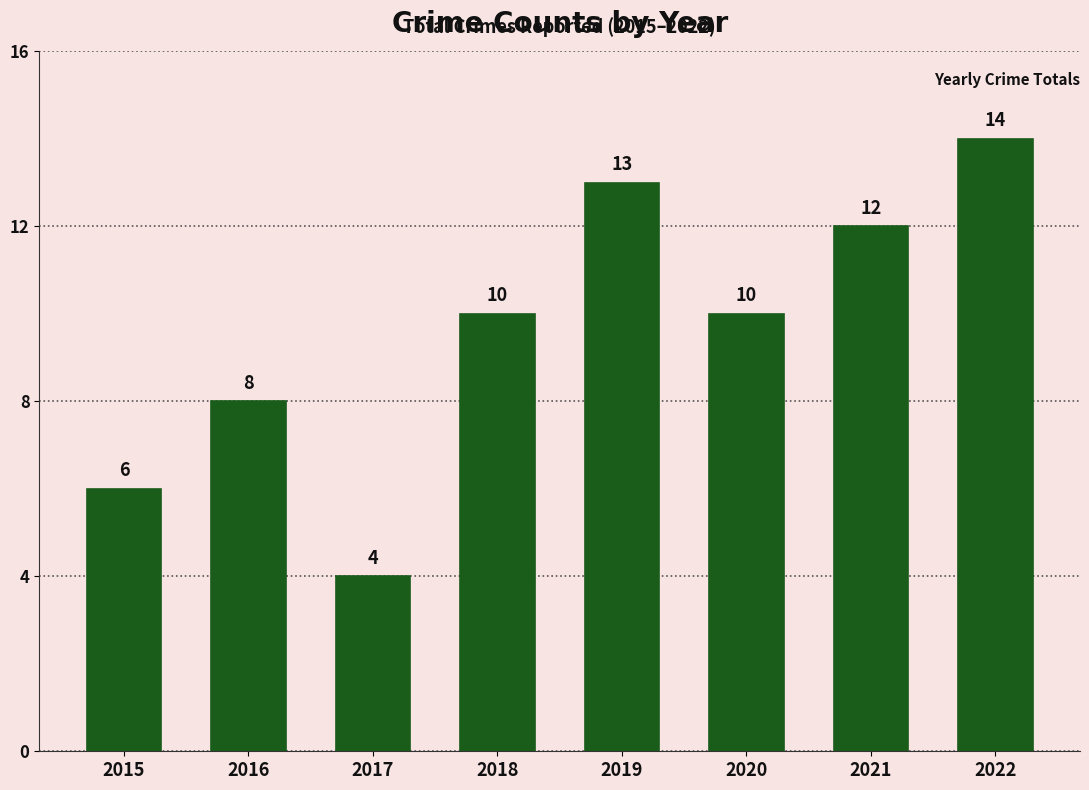

Which has a higher value, 2021 or 2017?

2021